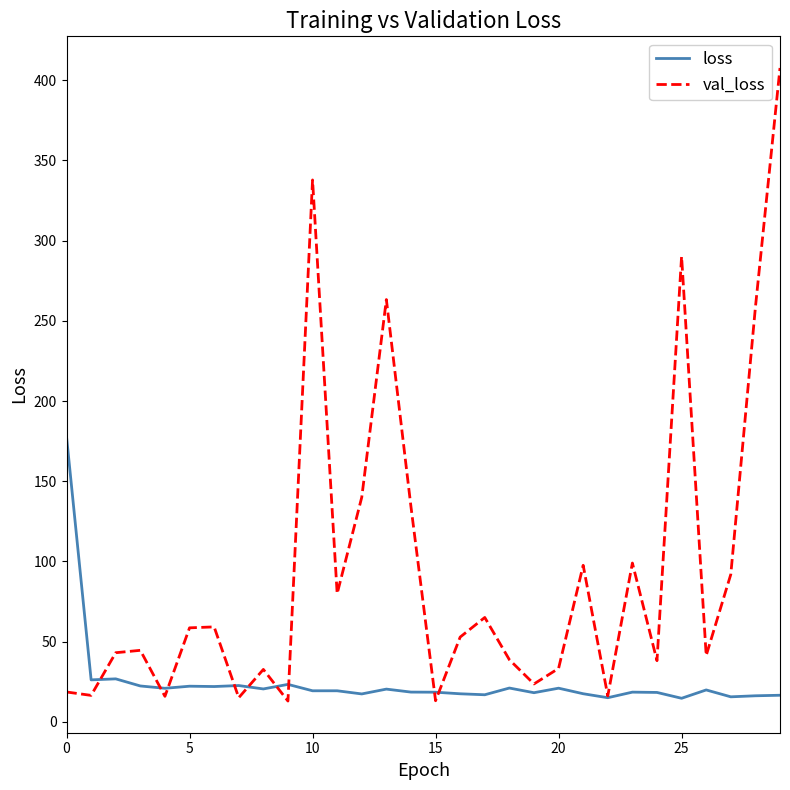

What is the minimum value for val_loss?

13.0